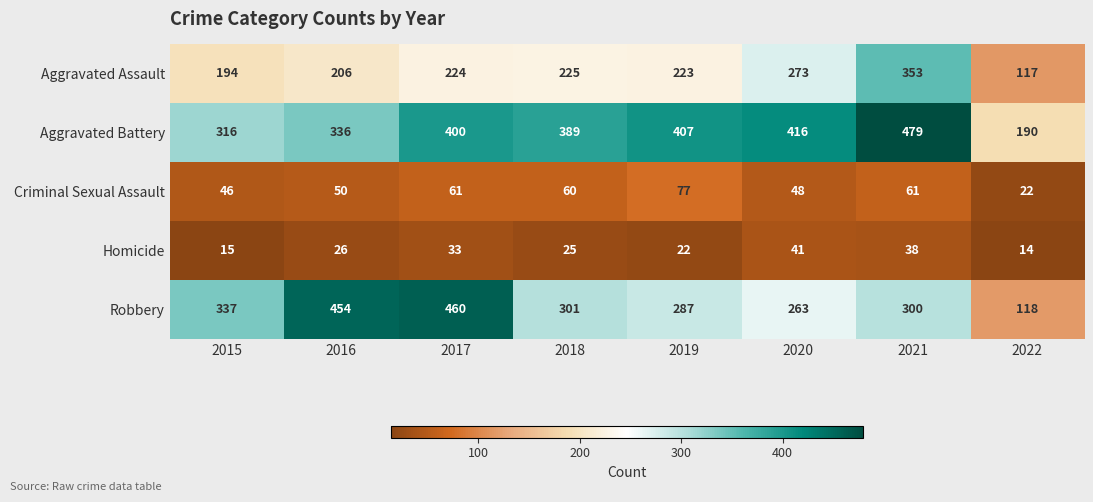

Rank the series at 2018 from highest to lowest value.

Aggravated Battery, Robbery, Aggravated Assault, Criminal Sexual Assault, Homicide